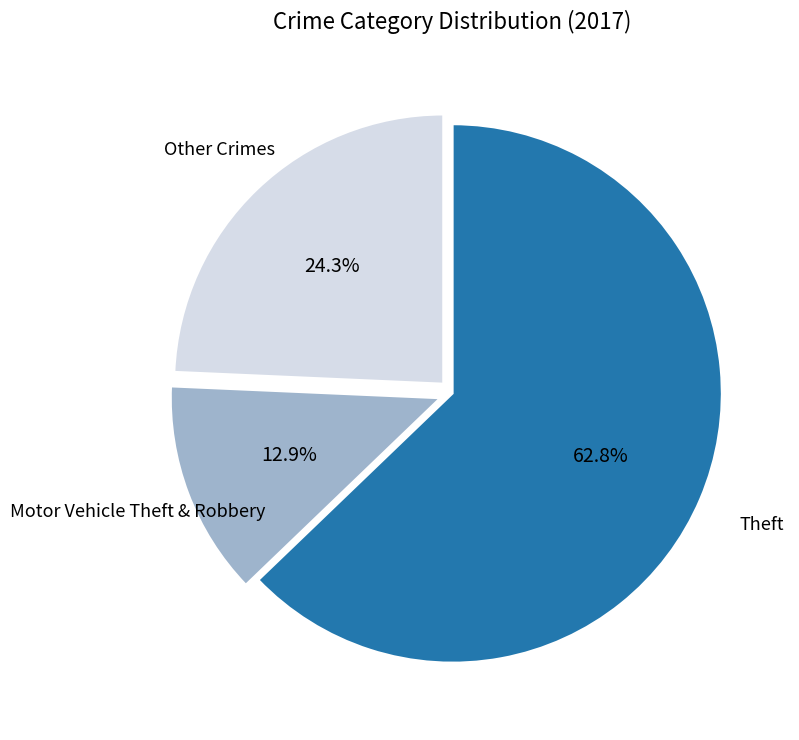

Count the number of slices in the pie.

3